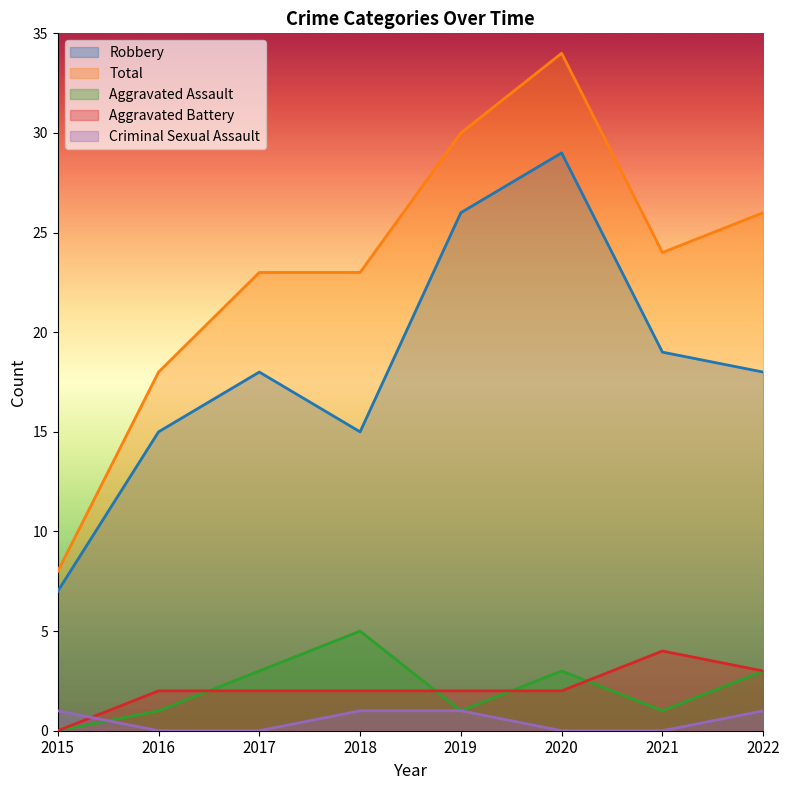

What is the spread (max minus min) of values at 2015?

8